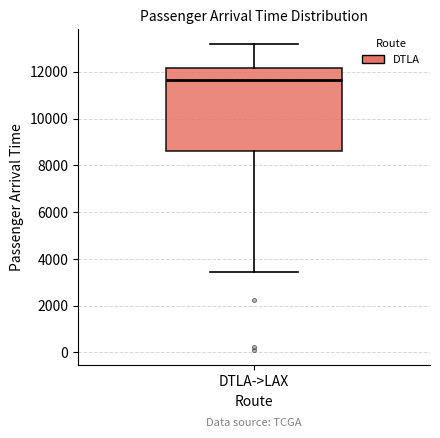

Transcribe this box plot: give where the median line is, the range the box spans, and where the two whiskers end, as read against the y-axis. The values are not printed on the chart, so give them approximately, as read against the axis.

median 11600, box 8600 to 12200, whiskers 3400 to 13200